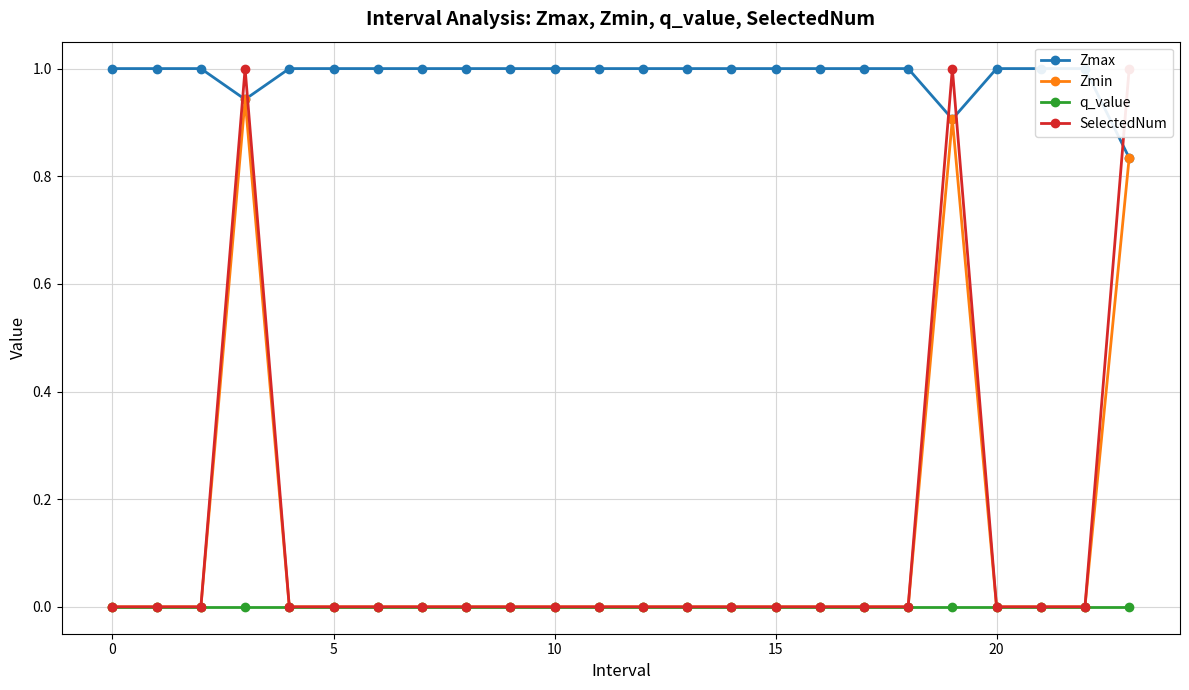

Is it true that q_value equals 0.0 at 0?

True